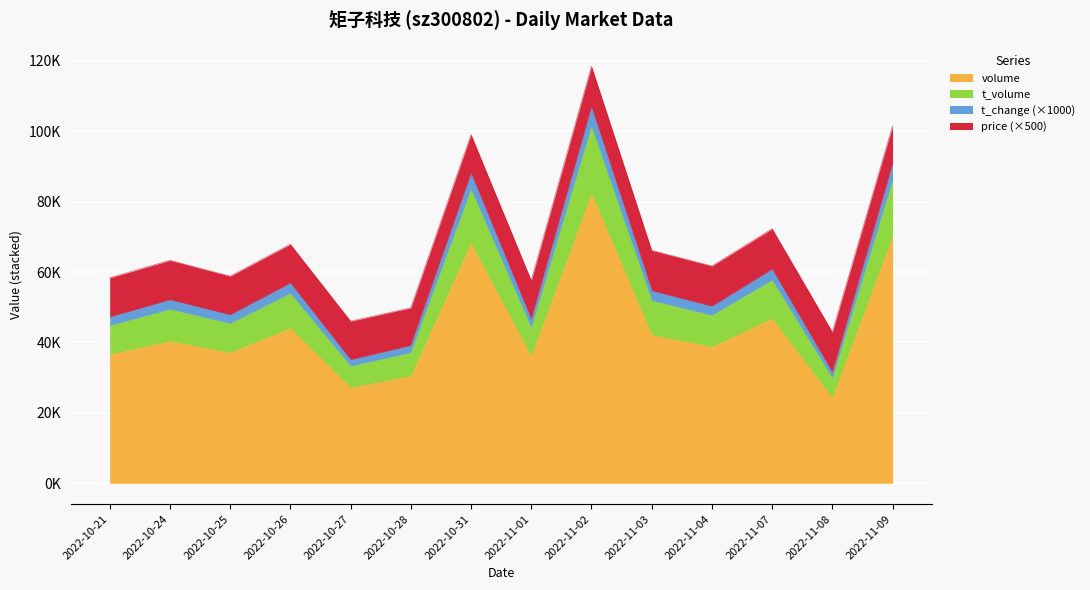

True or false: t_change has more than 2 interior local peaks.

True